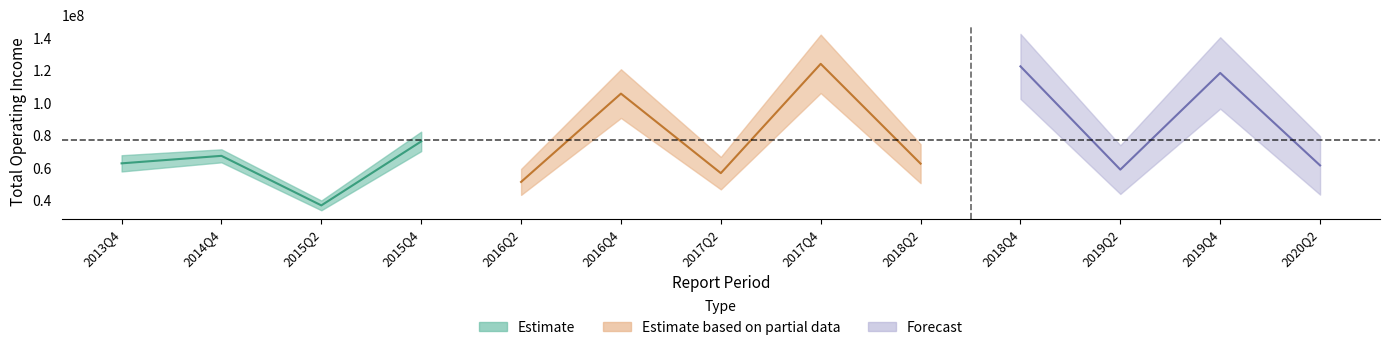

Reading left to right, transcribe all the data shown in this chart.

total_operate_income: total_operate_income=62807130.9	xsmll=67427287.3	2=36907456.4	3=76318723.3	4=51359739.0	5=105747826.0	6=56776172.9	7=124082858.5	8=62620924.3	9=122543080.1	10=58947165.2	11=118481470.0	12=61540818.2
xsmll: total_operate_income=18.5	xsmll=21.3	2=25.7	3=26.2	4=44.9	5=31.5	6=36.9	7=36.4	8=31.3	9=26.8	10=28.0	11=27.6	12=36.0